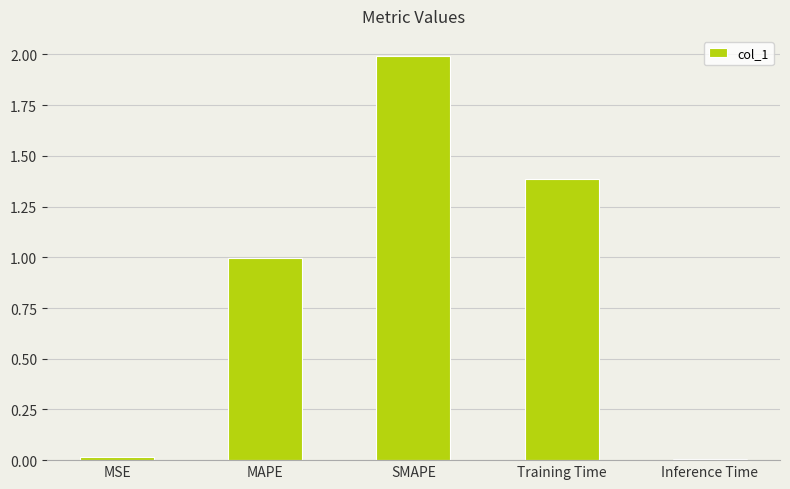

What is the greatest value displayed?

2.0